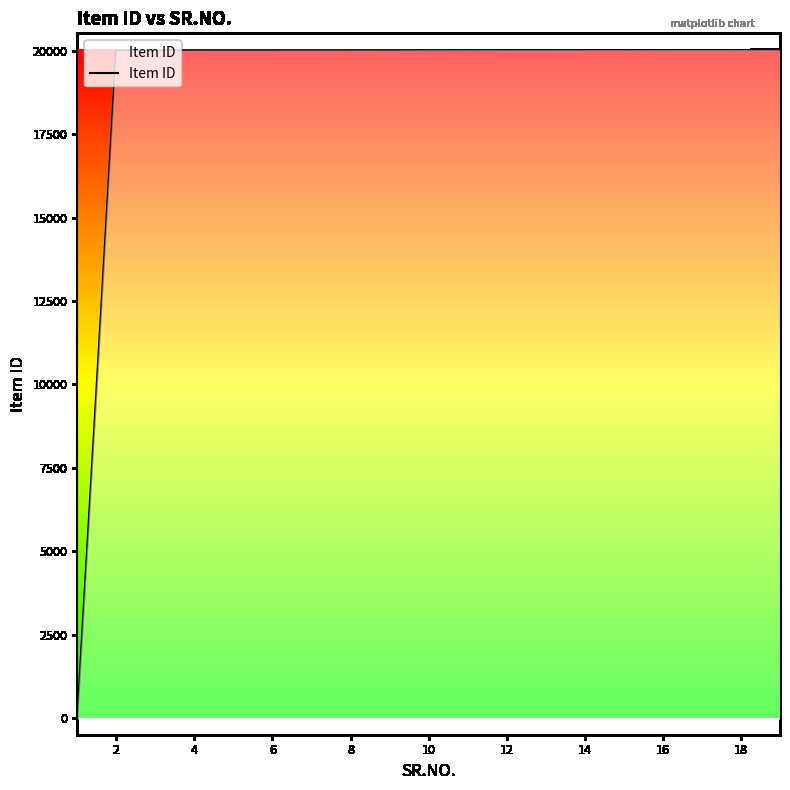

What is the difference between the maximum and minimum values?

20019